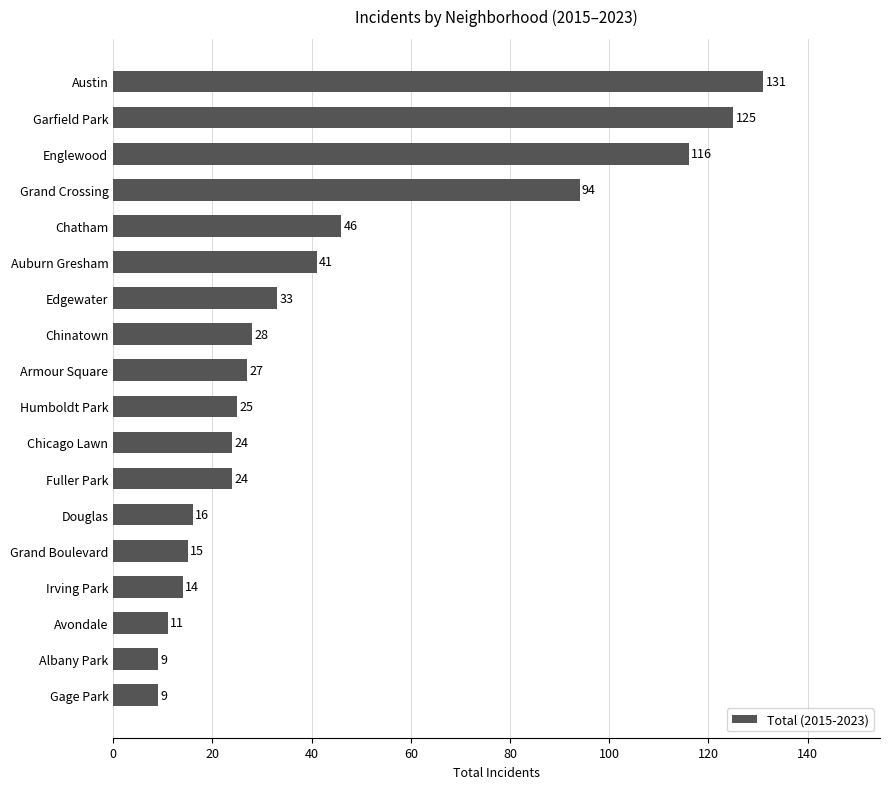

What is the smallest value displayed?

9